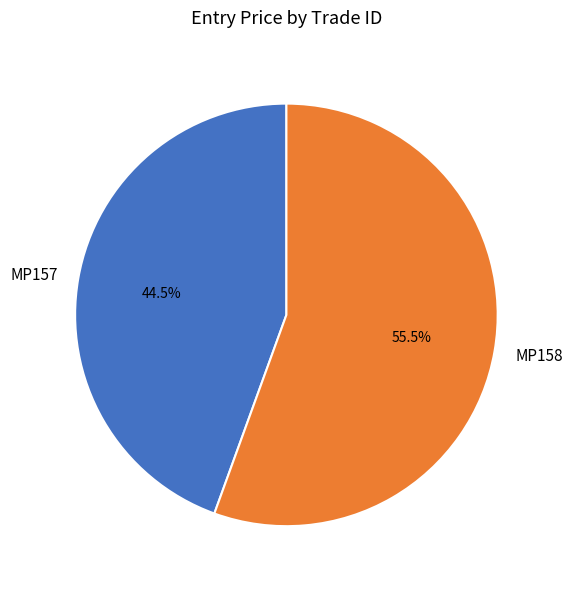

What is the ratio of the value at MP158 to the value at MP157?

1.2